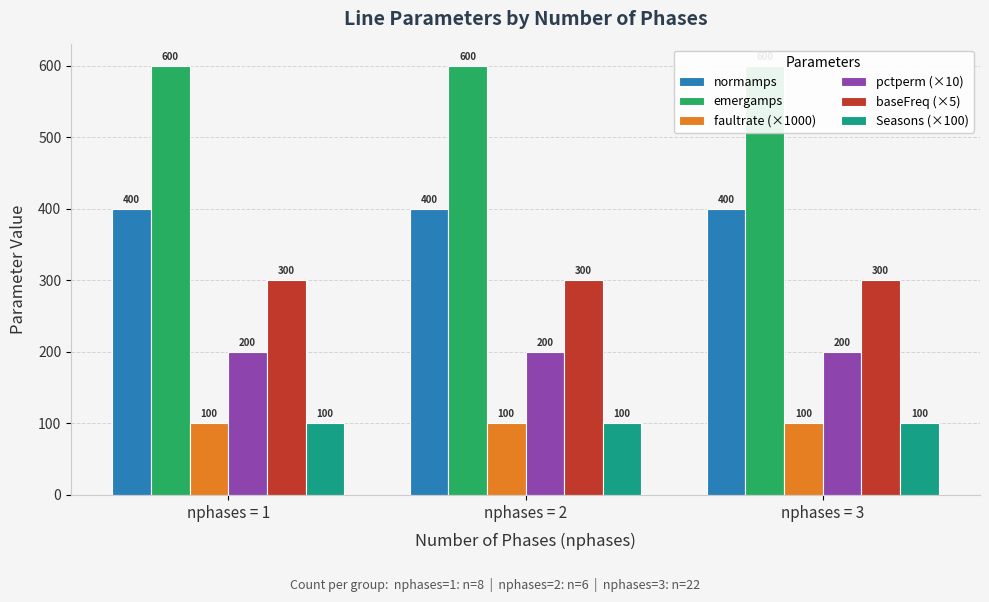

Which series has the largest total across all categories?

emergamps